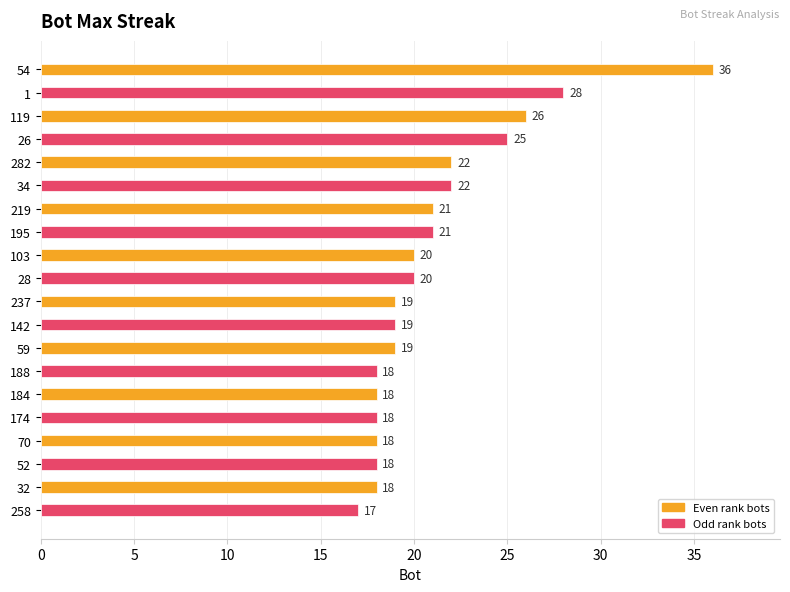

What is the sum of all values?

423